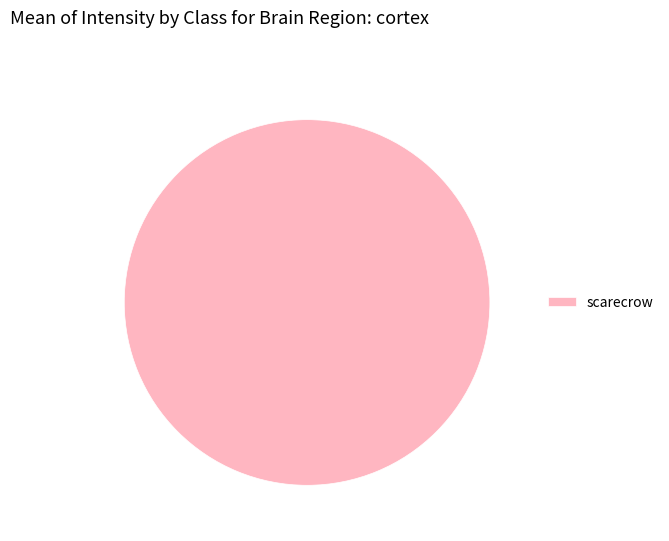

Rank the categories by value from lowest to highest.

scarecrow